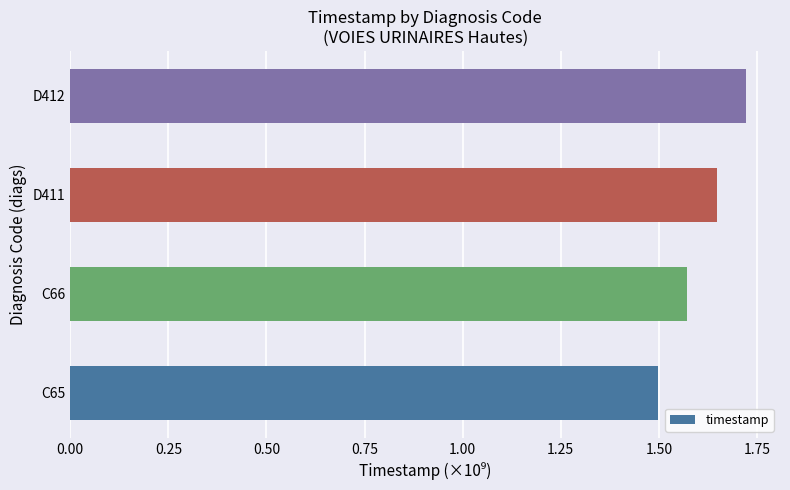

How many values are between 1 and 2?

4